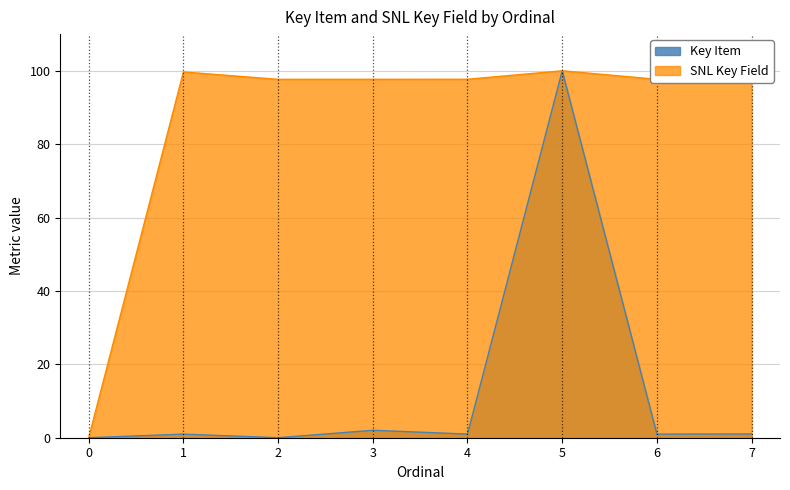

Which series has the widest spread of values?

Key Item